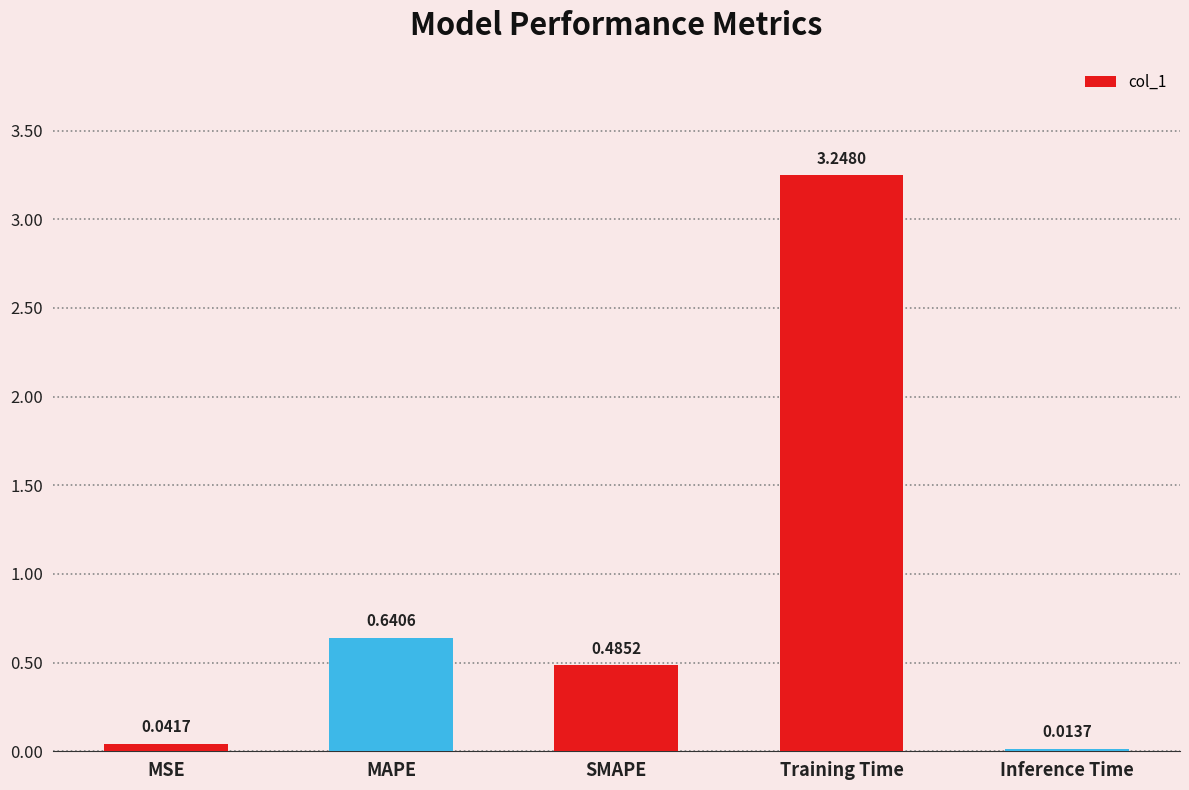

What is the difference between the values at SMAPE and MAPE?

0.2